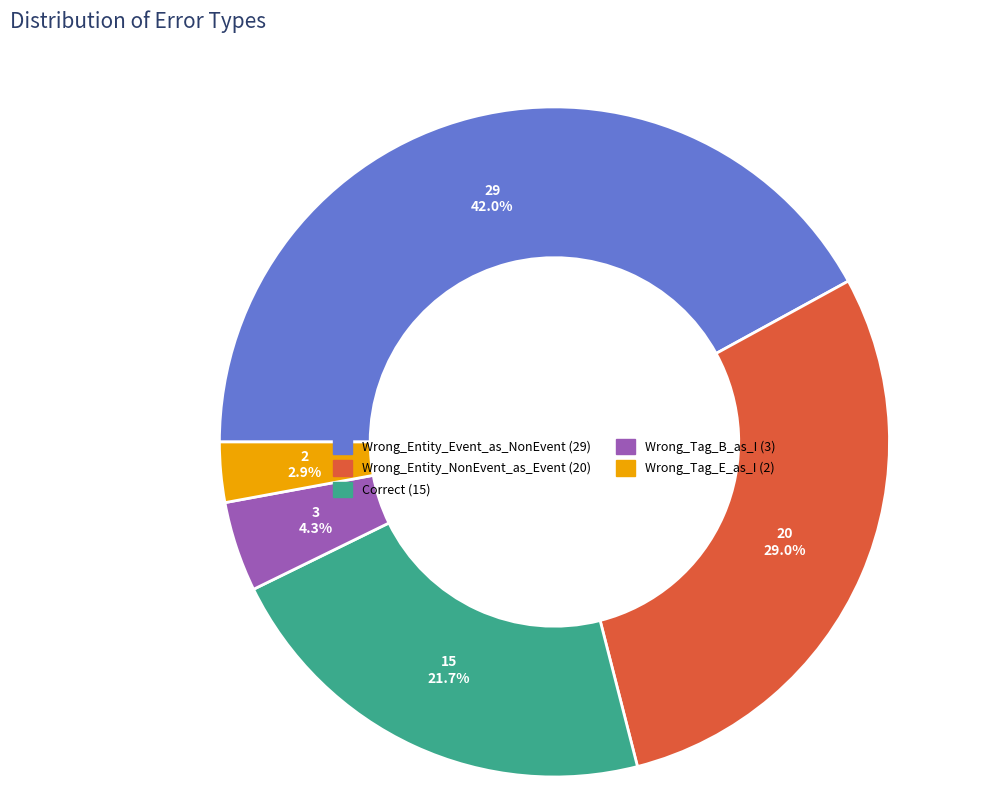

What percentage do Wrong_Entity_Event_as_NonEvent and Correct together represent?

63.8%